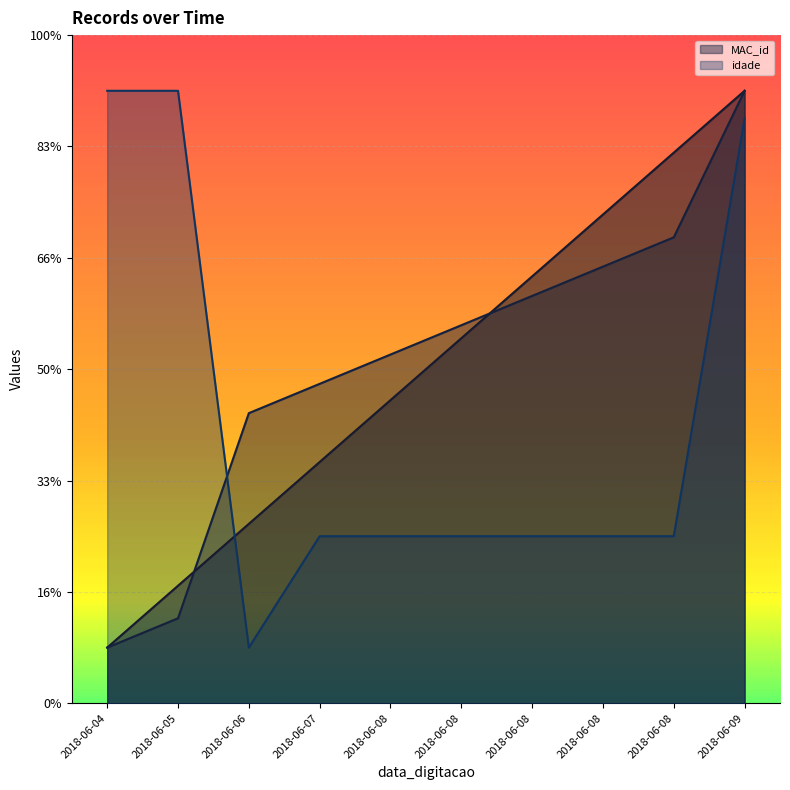

Rank the categories by idade value from highest to lowest.

2018-06-04, 2018-06-05, 2018-06-09, 2018-06-07, 2018-06-08, 2018-06-08, 2018-06-08, 2018-06-08, 2018-06-08, 2018-06-06